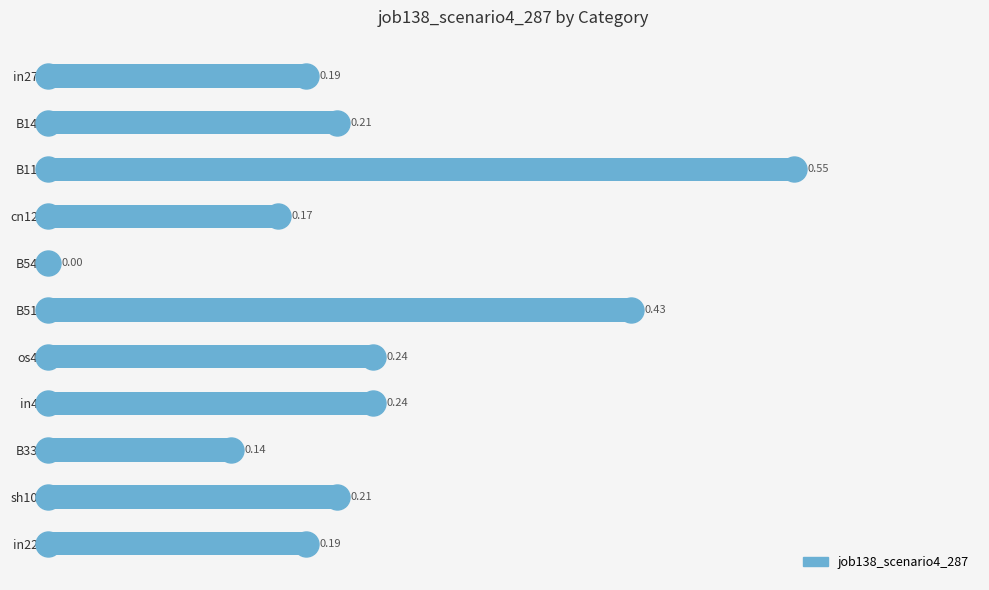

What is the sum of the values at B33 and in22?

0.3